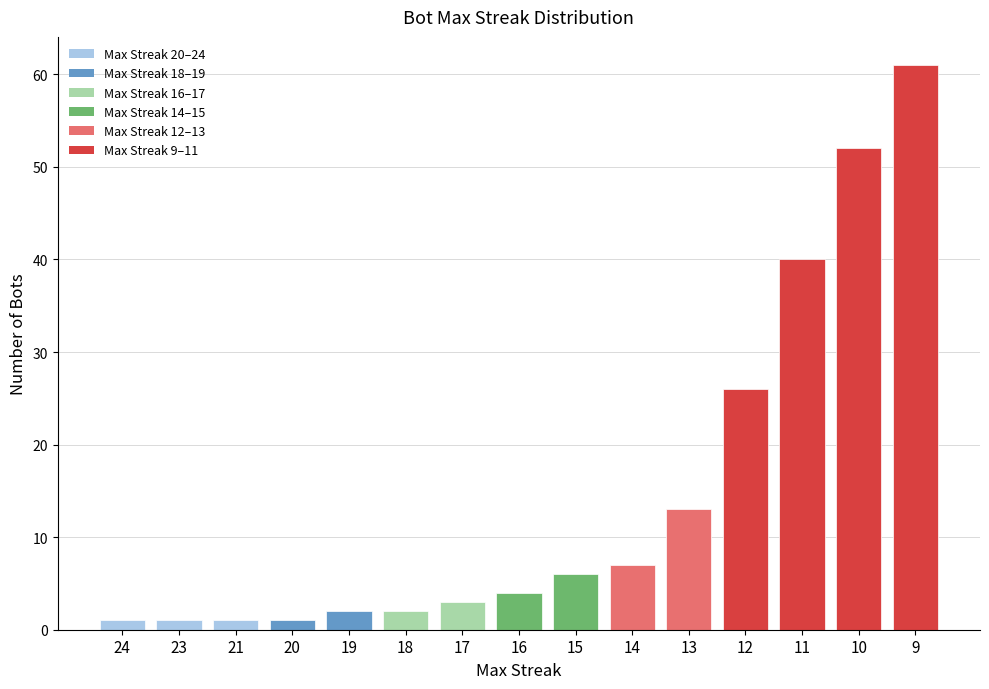

Reading left to right, what are all the values shown in this chart?

1	1	1	1	2	2	3	4	6	7	13	26	40	52	61